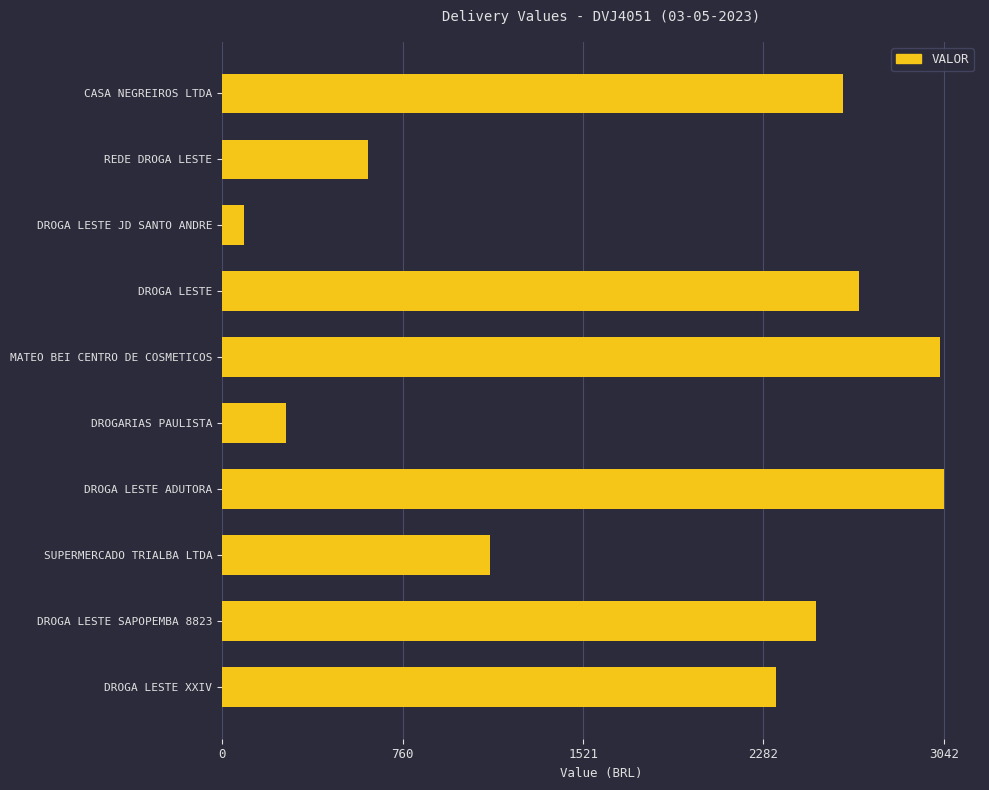

What is the value of the 7th bar from the top?

3042.8